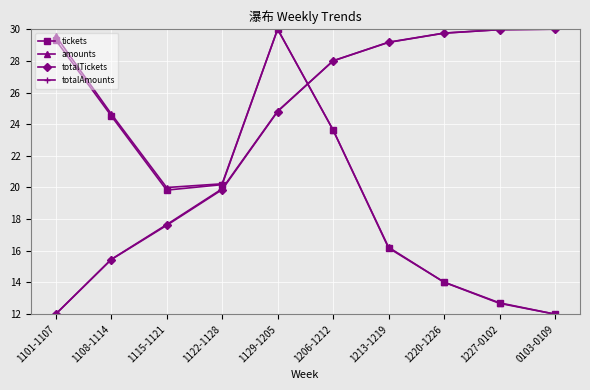

What is the total value across all series at 1206-1212?

103.3